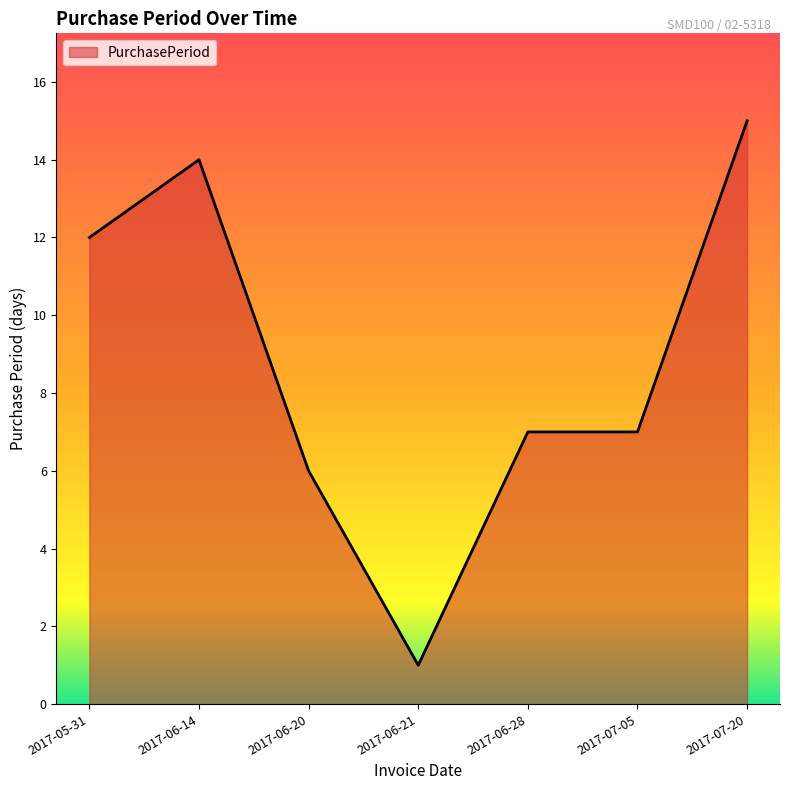

Does the chart display data point markers on the line(s)?

No